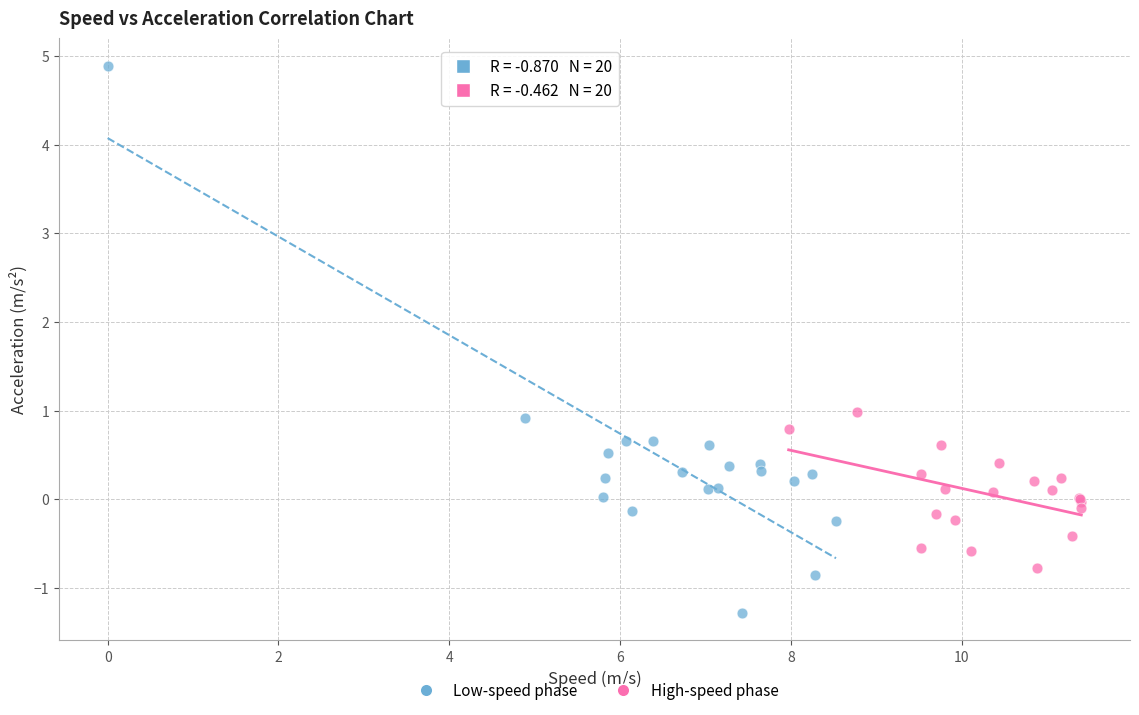

Which series reaches the minimum Y coordinate?

Low-speed phase